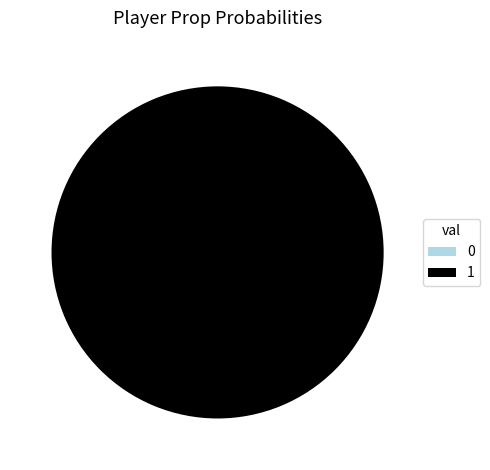

Count the number of slices in the pie.

2